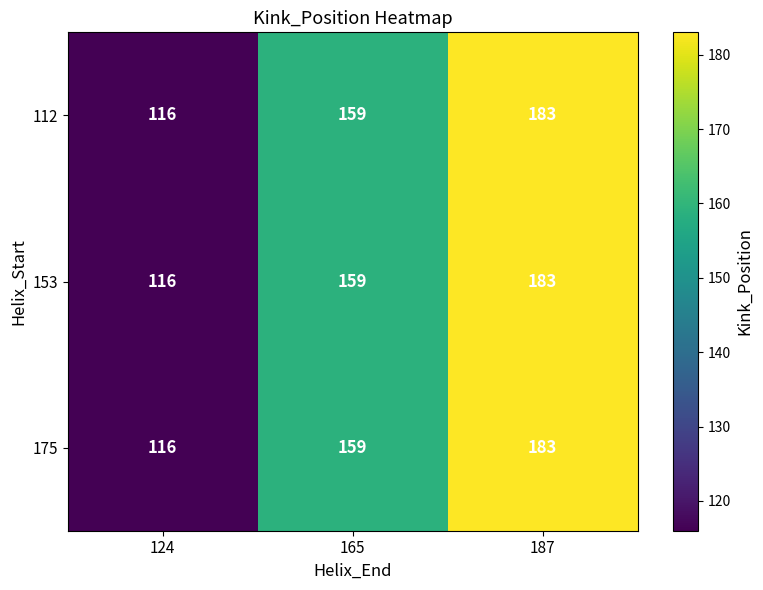

Which category has the highest value across all series?

187